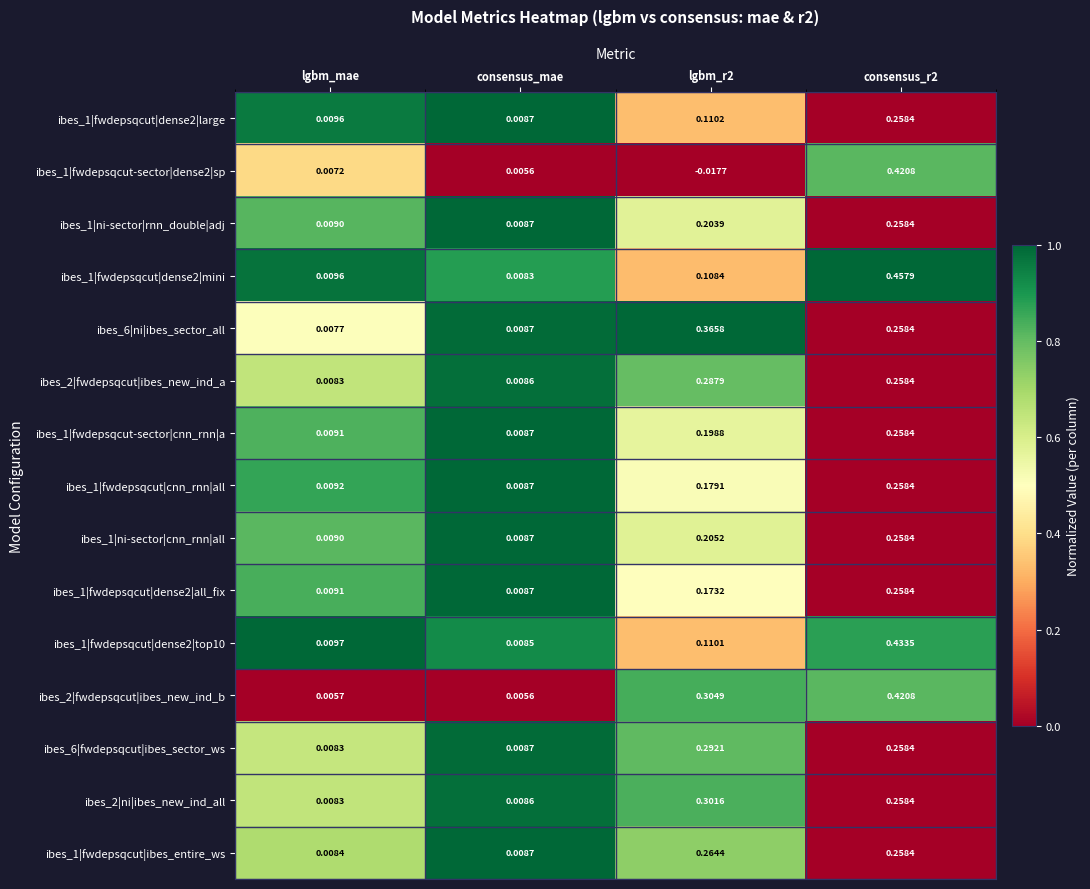

Which category has the highest value across all series?

consensus_r2